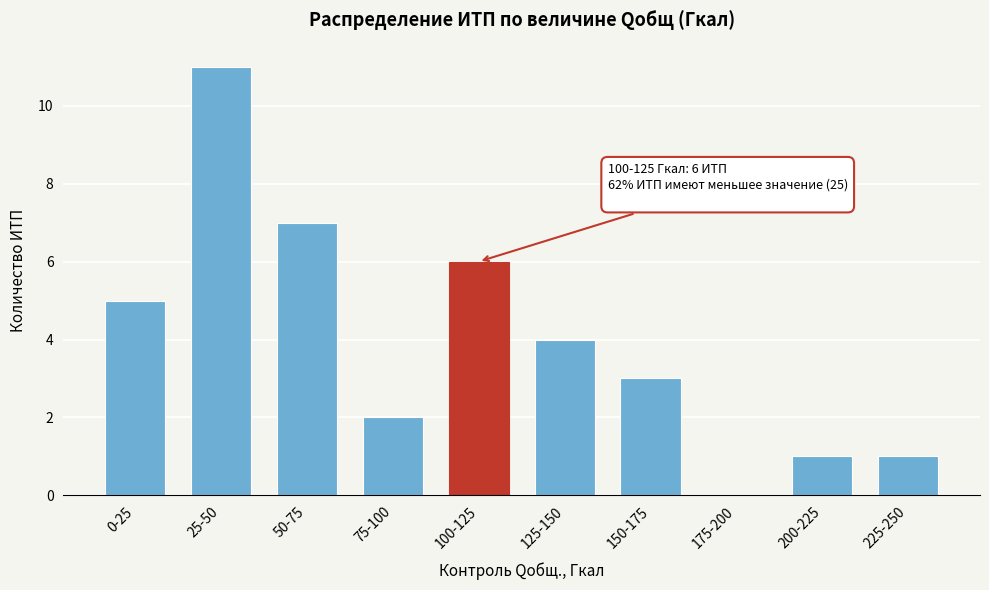

Reading left to right, extract all data points from this chart.

0-25=5	25-50=11	50-75=7	75-100=2	100-125=6	125-150=4	150-175=3	175-200=0	200-225=1	225-250=1